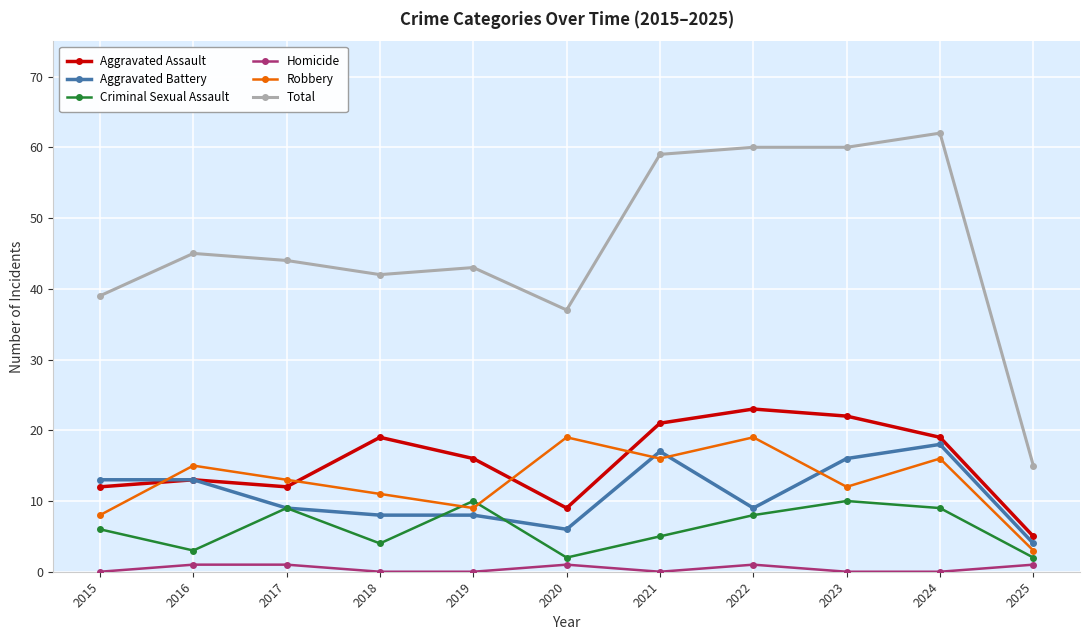

Which series has the largest total across all categories?

Total